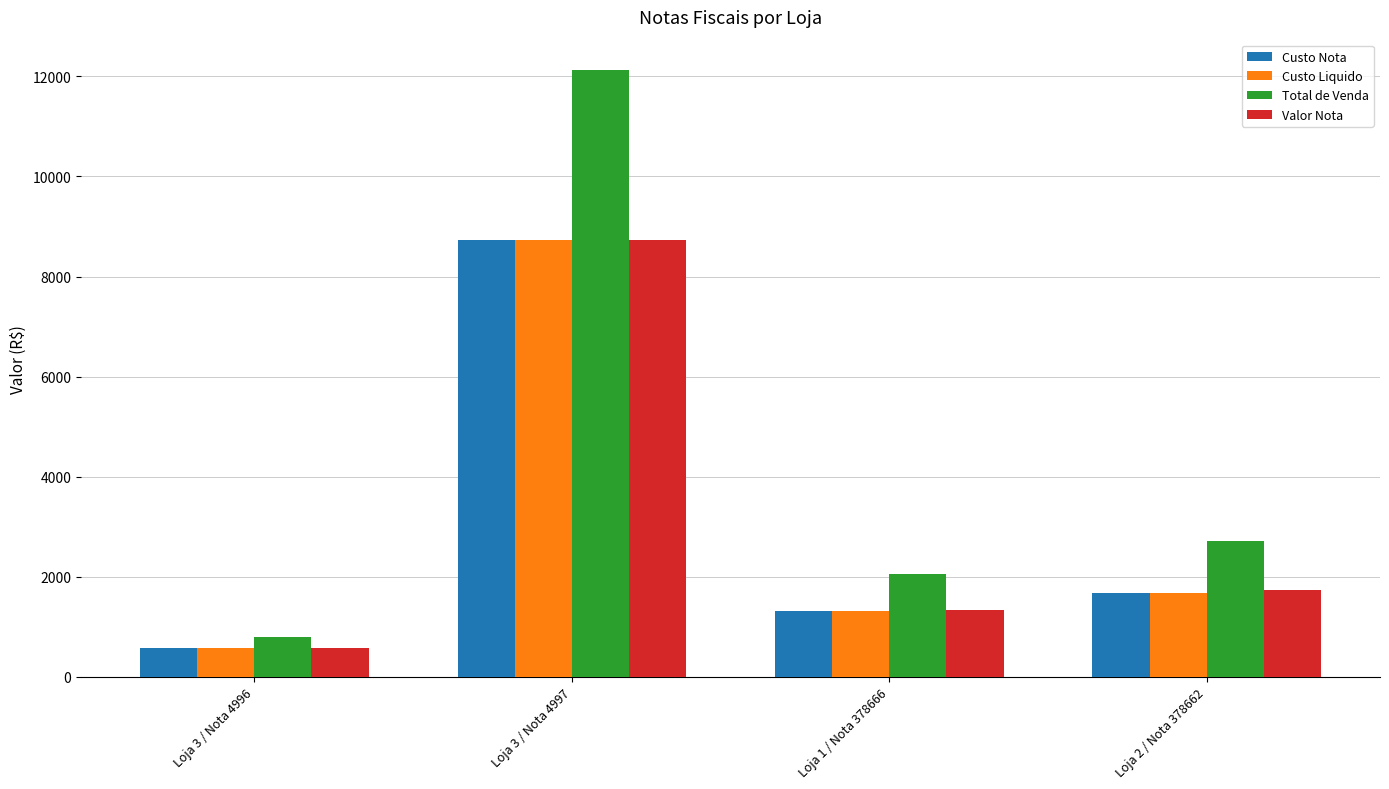

Read the Custo Liquido value at Loja 3 / Nota 4997.

8726.2